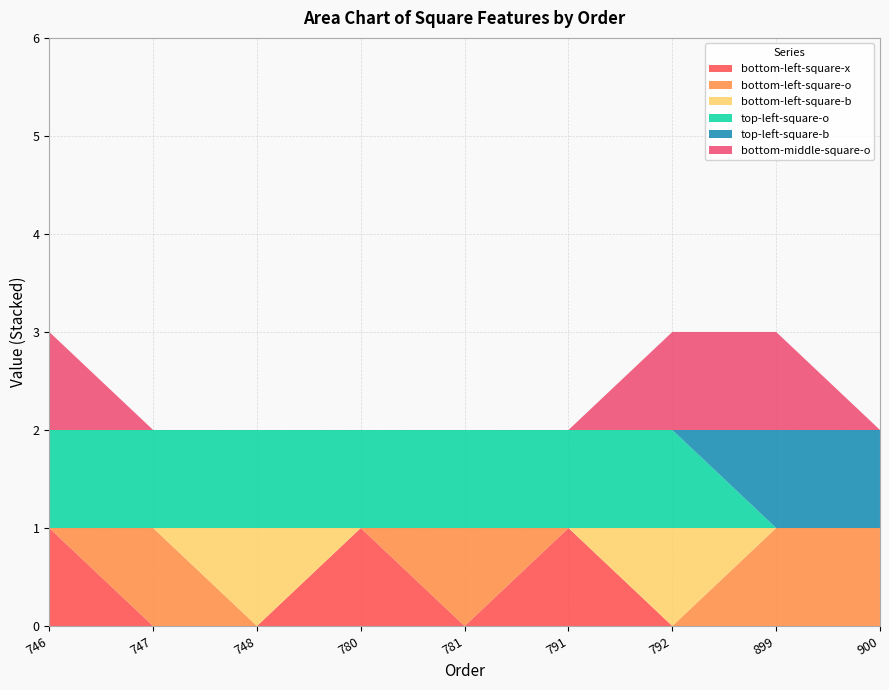

Reading left to right, transcribe all the data shown in this chart.

bottom-left-square-x: 1	0	0	1	0	1	0	0	0
bottom-left-square-o: 0	1	0	0	1	0	0	1	1
bottom-left-square-b: 0	0	1	0	0	0	1	0	0
top-left-square-o: 1	1	1	1	1	1	1	0	0
top-left-square-b: 0	0	0	0	0	0	0	1	1
bottom-middle-square-o: 1	0	0	0	0	0	1	1	0